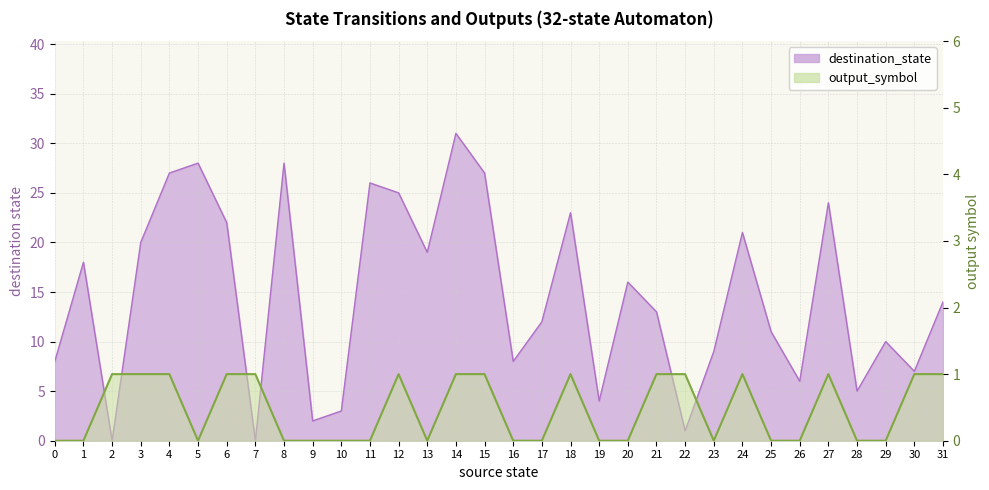

True or false: there are more than 1 points higher than both neighbors.

True